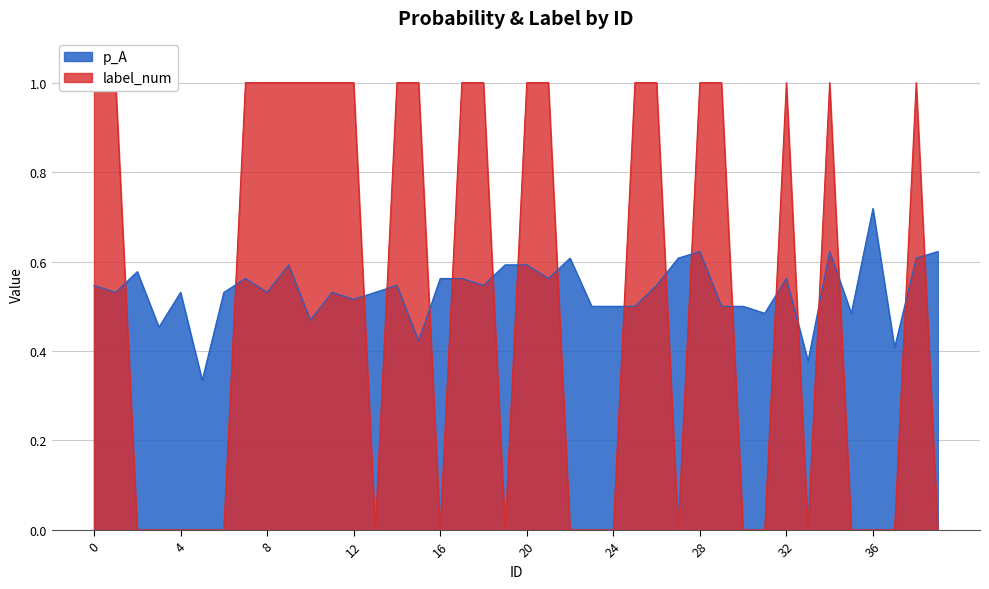

True or false: label_num has more than 2 points higher than both neighbors.

True